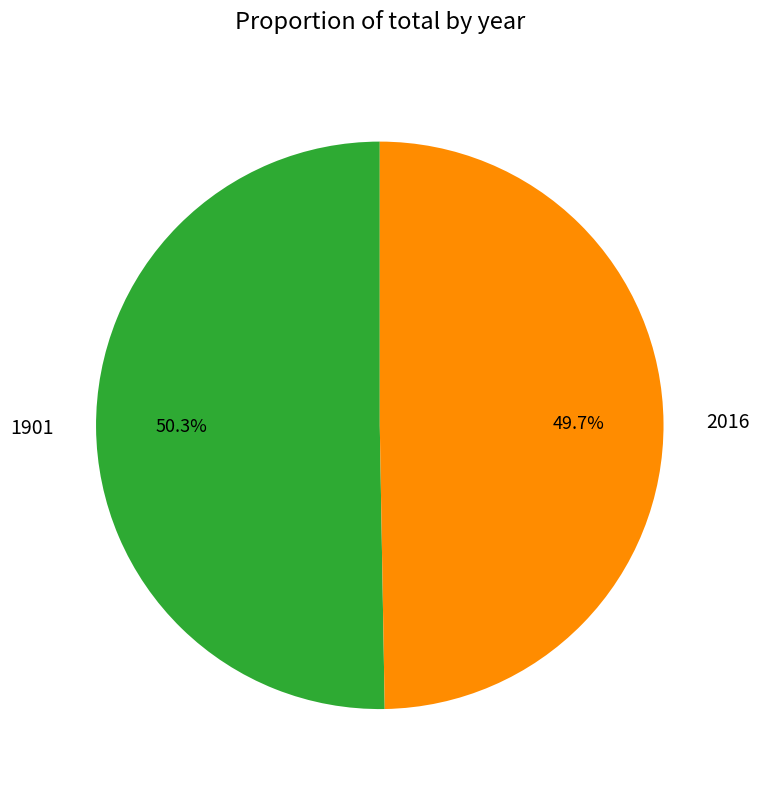

Count the number of slices in the pie.

2